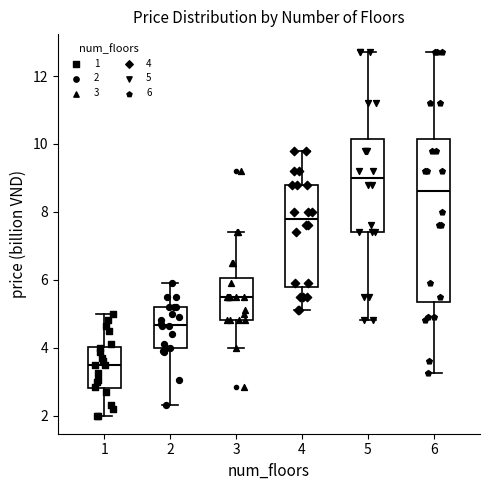

Reading left to right, read every box against the y-axis: the position of its median line, the range the box covers, and the ends of its whiskers. The values are not printed on the chart, so give them approximately, as read against the axis.

1: median 3.6, box 2.8 to 4.0, whiskers 2.0 to 5.0
2: median 4.6, box 4.0 to 5.2, whiskers 2.4 to 6.0
3: median 5.6, box 4.8 to 6.0, whiskers 4.0 to 7.4
4: median 7.8, box 5.8 to 8.8, whiskers 5.2 to 9.8
5: median 9.0, box 7.4 to 10.2, whiskers 4.8 to 12.8
6: median 8.6, box 5.4 to 10.2, whiskers 3.2 to 12.8